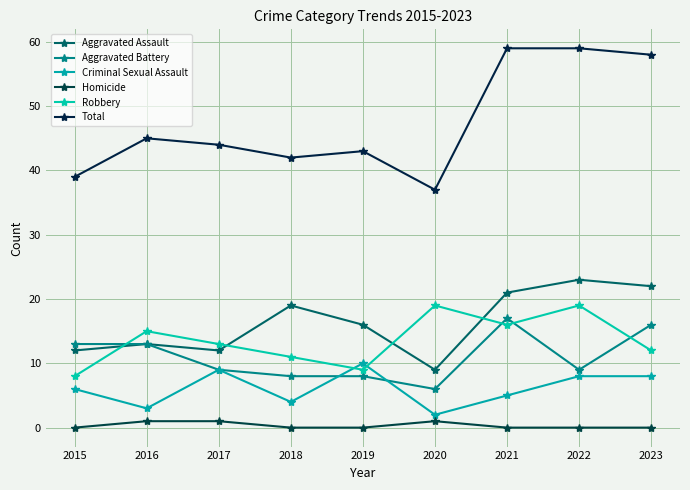

At which label does Aggravated Battery first exceed 9?

2015